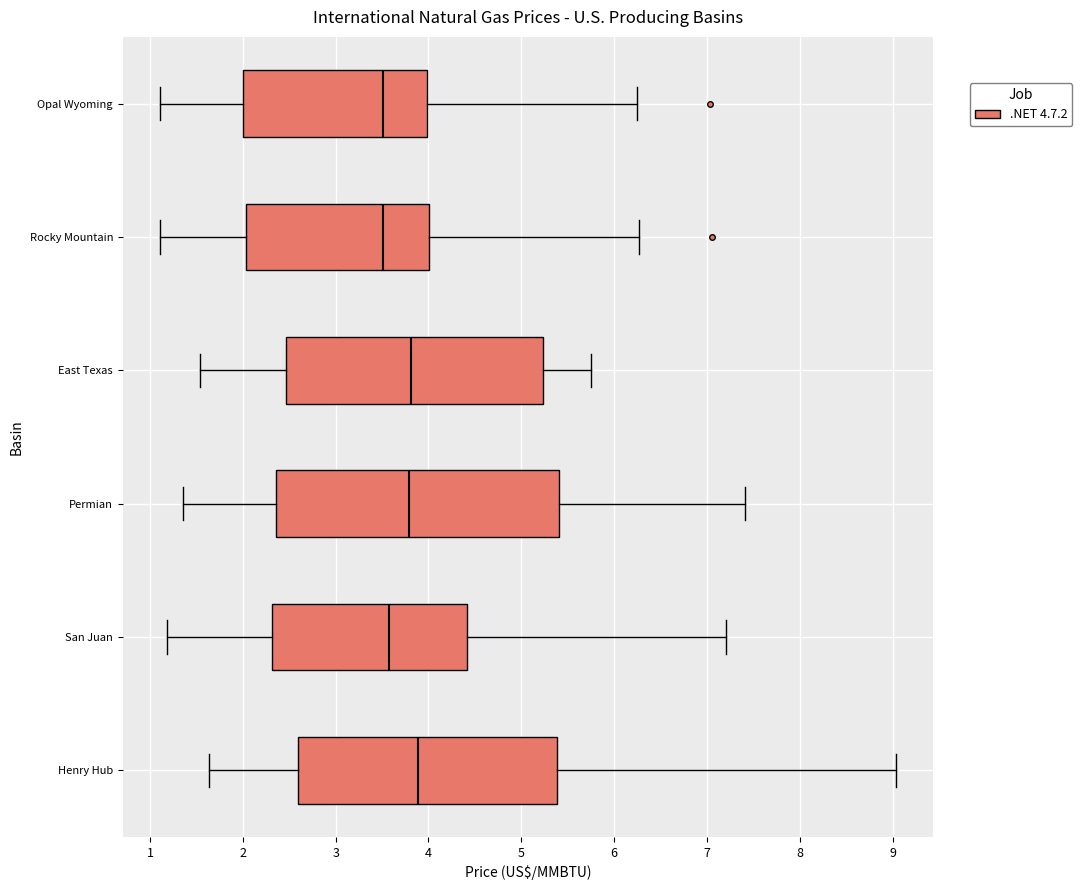

Reading bottom to top, read every box against the x-axis: the position of its median line, the range the box covers, and the ends of its whiskers. The values are not printed on the chart, so give them approximately, as read against the axis.

Henry Hub: median 3.9, box 2.6 to 5.4, whiskers 1.6 to 9.0
San Juan: median 3.6, box 2.3 to 4.4, whiskers 1.2 to 7.2
Permian: median 3.8, box 2.4 to 5.4, whiskers 1.4 to 7.4
East Texas: median 3.8, box 2.5 to 5.2, whiskers 1.5 to 5.8
Rocky Mountain: median 3.5, box 2.0 to 4.0, whiskers 1.1 to 6.3
Opal Wyoming: median 3.5, box 2.0 to 4.0, whiskers 1.1 to 6.2